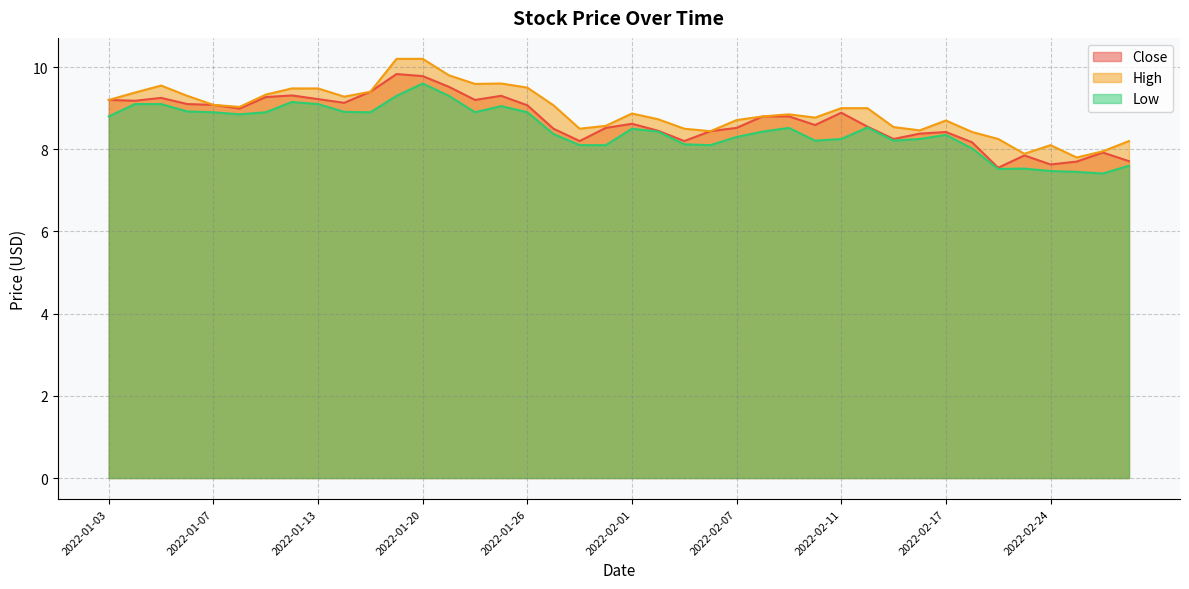

How many values in the High series are below 9?

20